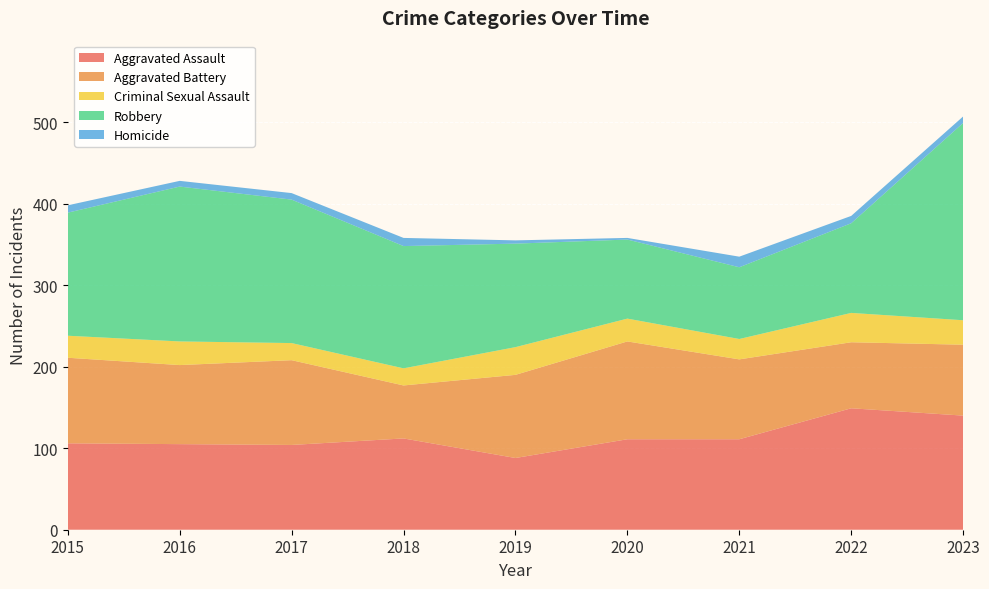

Reading left to right, extract all data points from this chart.

Aggravated Assault: 106	105	104	112	88	111	111	149	140
Aggravated Battery: 105	97	104	65	102	120	98	81	87
Criminal Sexual Assault: 27	29	21	21	34	28	25	36	30
Robbery: 151	190	176	150	127	97	88	110	242
Homicide: 9	7	8	10	4	2	13	9	8